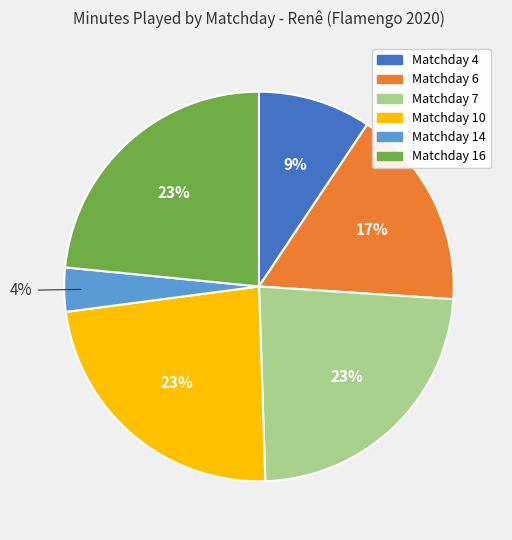

Is the sum of Matchday 7 and Matchday 14 greater than half?

No